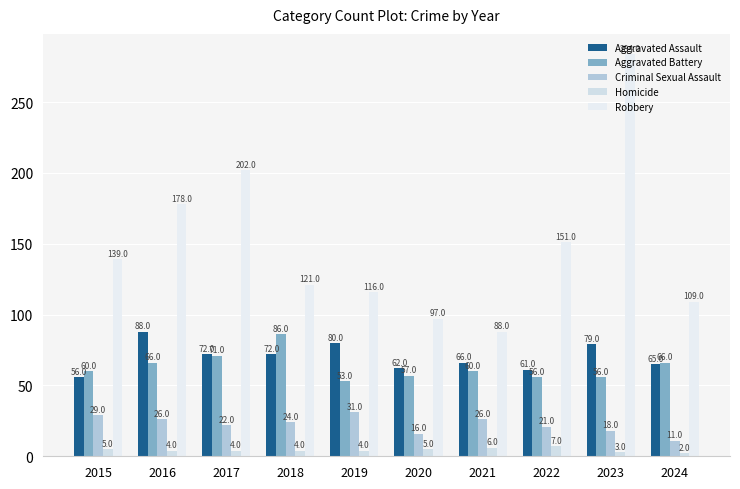

Reading right to left, list all the values displayed in this chart.

Aggravated Assault: 2024=65	2023=79	2022=61	2021=66	2020=62	2019=80	2018=72	2017=72	2016=88	2015=56
Aggravated Battery: 2024=66	2023=56	2022=56	2021=60	2020=57	2019=53	2018=86	2017=71	2016=66	2015=60
Criminal Sexual Assault: 2024=11	2023=18	2022=21	2021=26	2020=16	2019=31	2018=24	2017=22	2016=26	2015=29
Homicide: 2024=2	2023=3	2022=7	2021=6	2020=5	2019=4	2018=4	2017=4	2016=4	2015=5
Robbery: 2024=109	2023=284	2022=151	2021=88	2020=97	2019=116	2018=121	2017=202	2016=178	2015=139